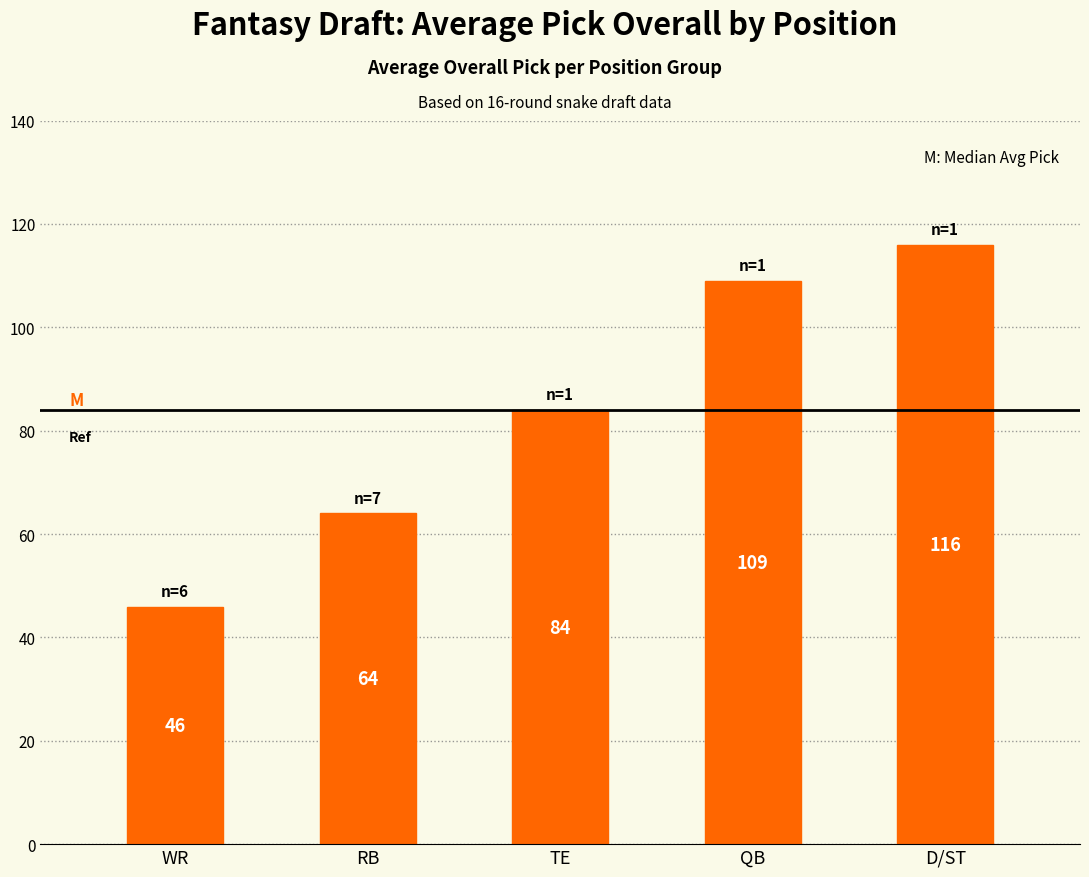

What position from the right is RB?

4